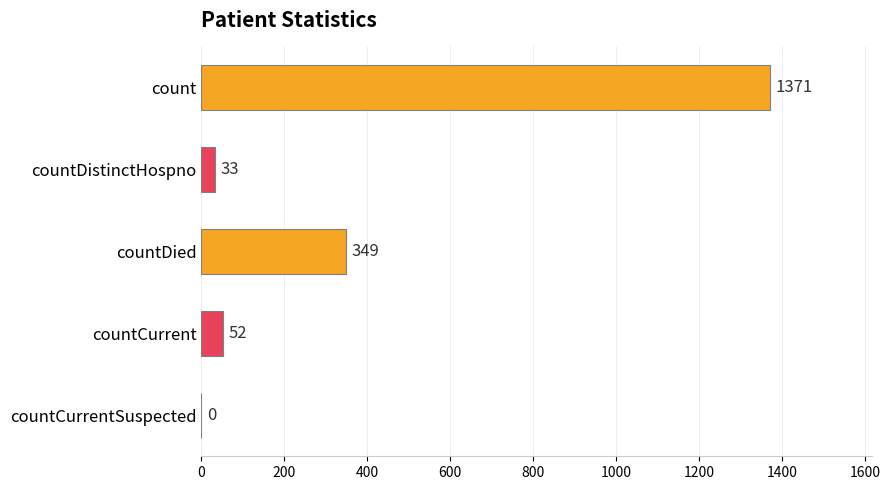

Are the bars horizontal?

Yes